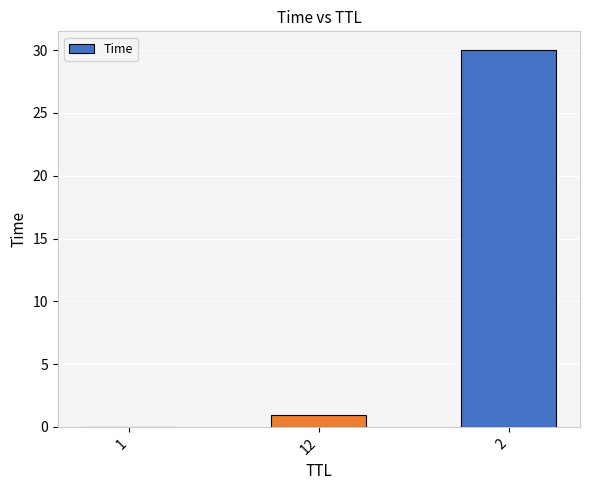

Between 12 and 1, which is larger?

12